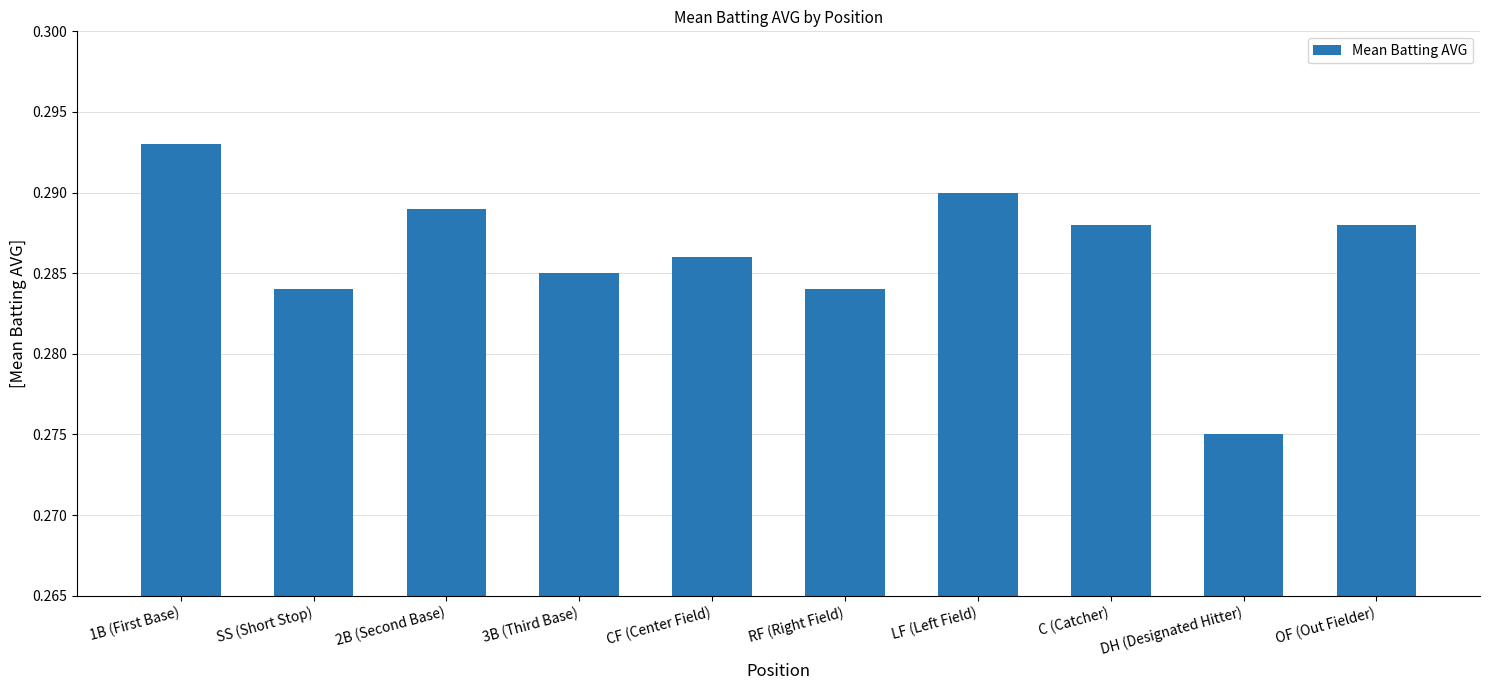

What is the sum of the values at CF (Center Field) and 3B (Third Base)?

0.6